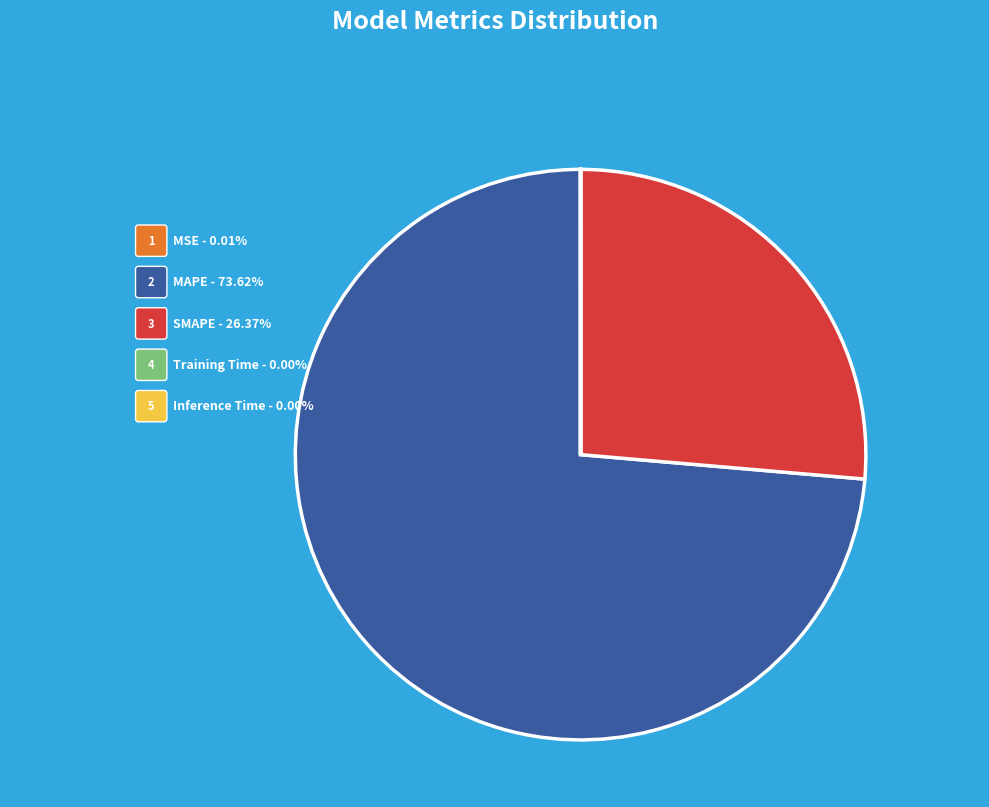

Which category has the biggest portion of the pie?

MAPE